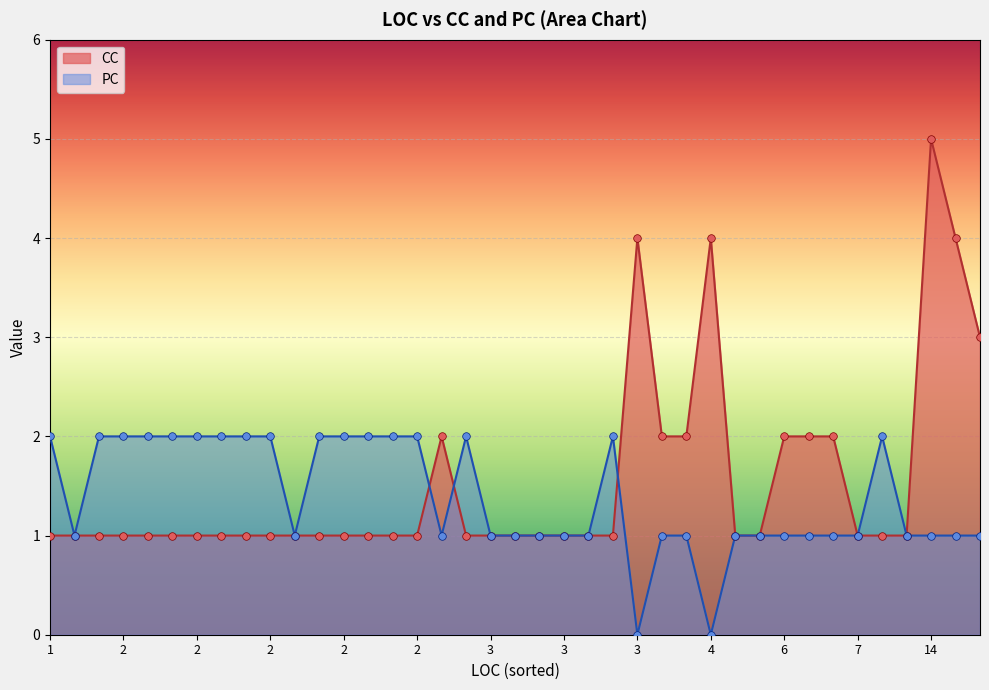

Which series has the largest total across all categories?

CC